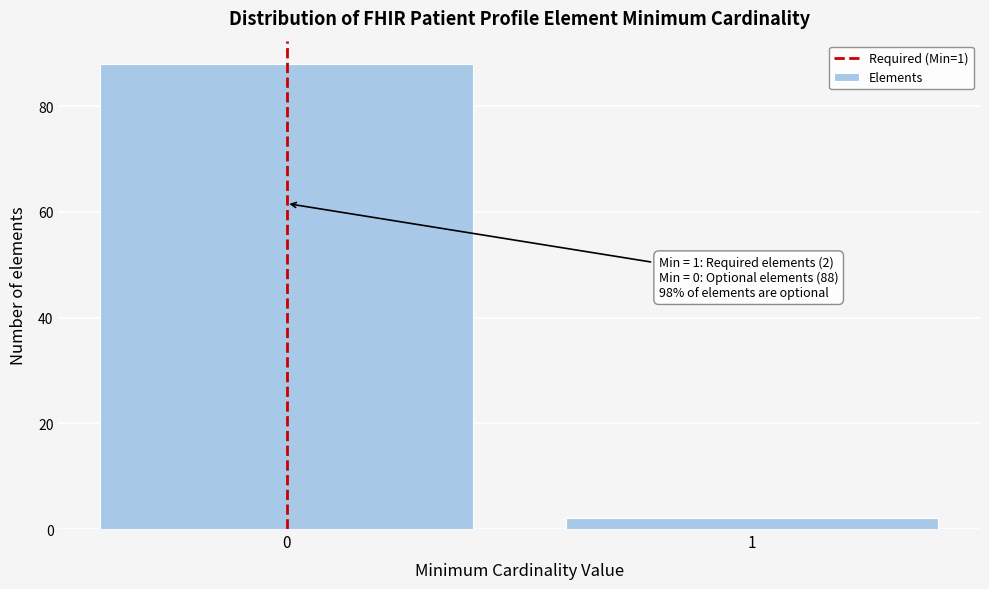

Reading right to left, what are all the values shown in this chart?

1=2	0=88